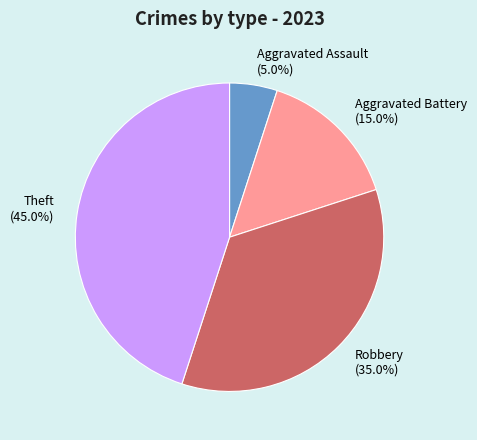

How many slices are in this pie chart?

4